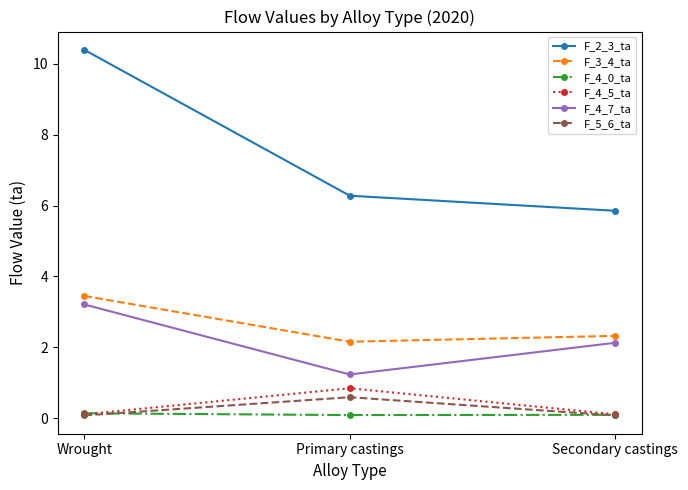

Does the chart have visible grid lines?

No